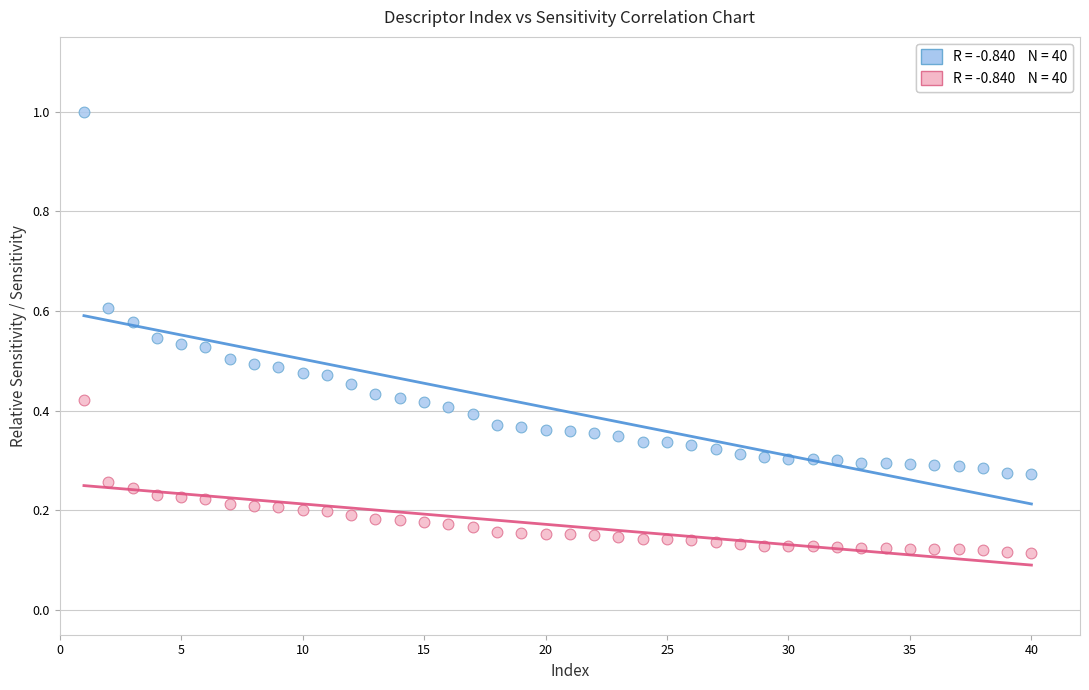

Across all data points, what is the range of X values (max minus min)?

39.0